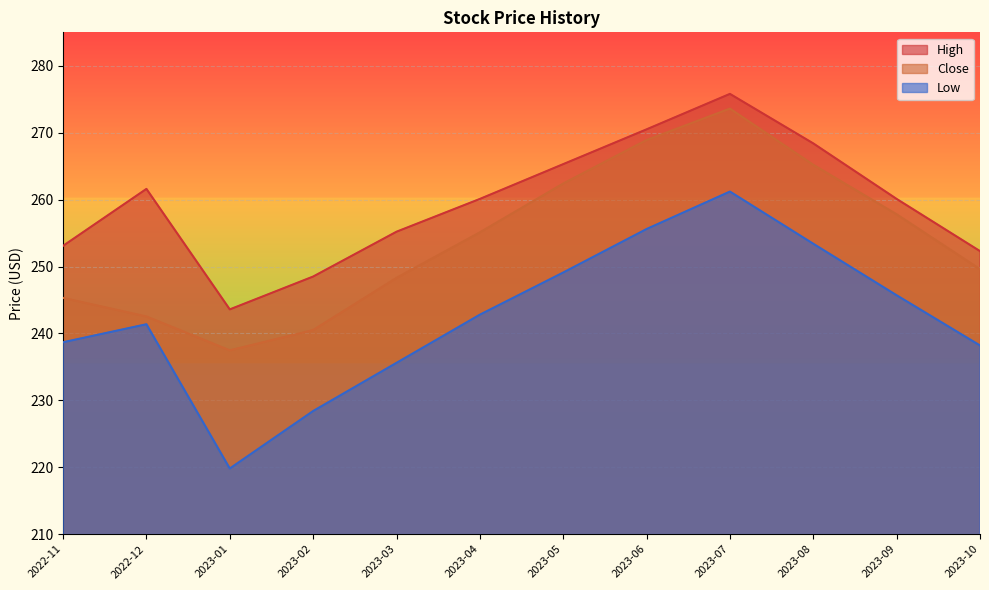

Which category has the highest value across all series?

2023-07